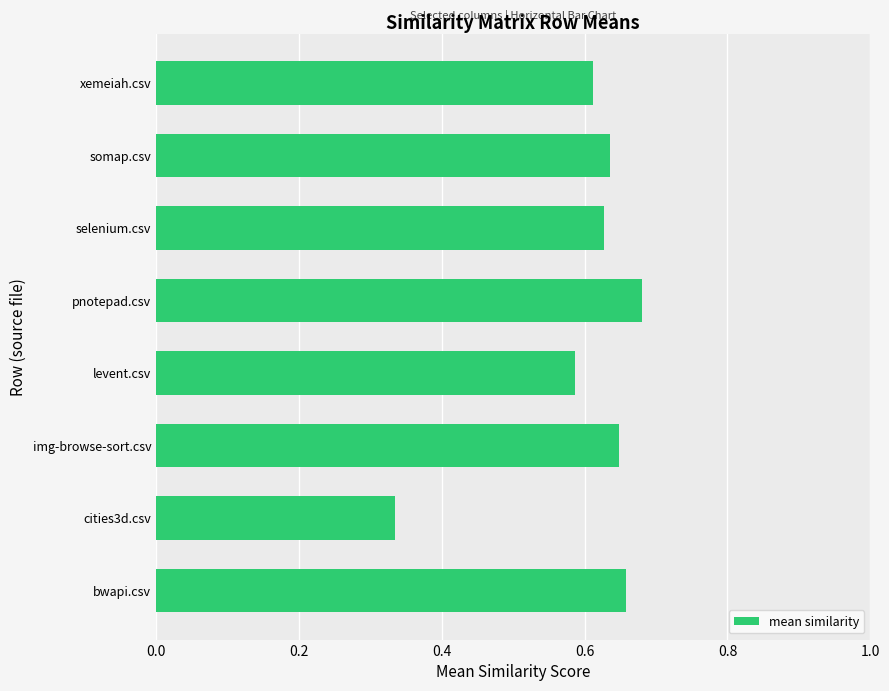

How many bars are there in total?

8